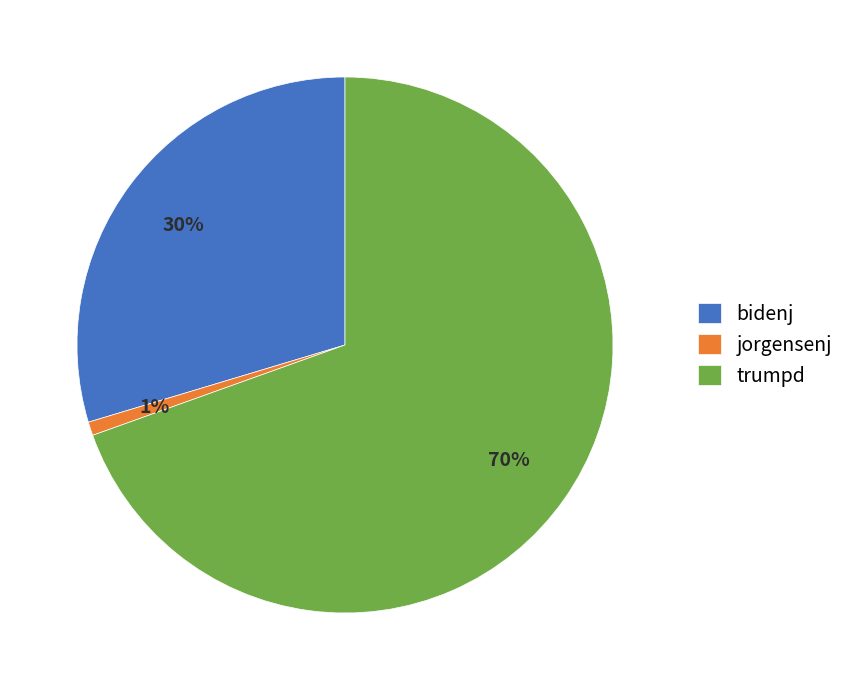

Count the number of slices in the pie.

3